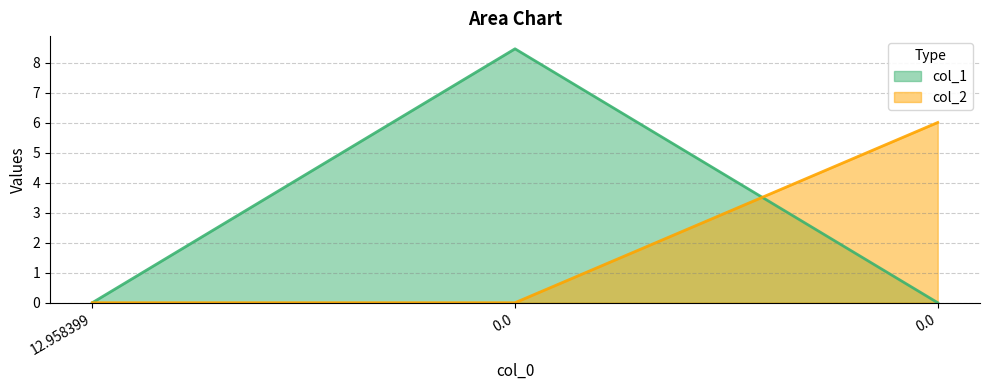

Which series has the largest total across all categories?

col_1